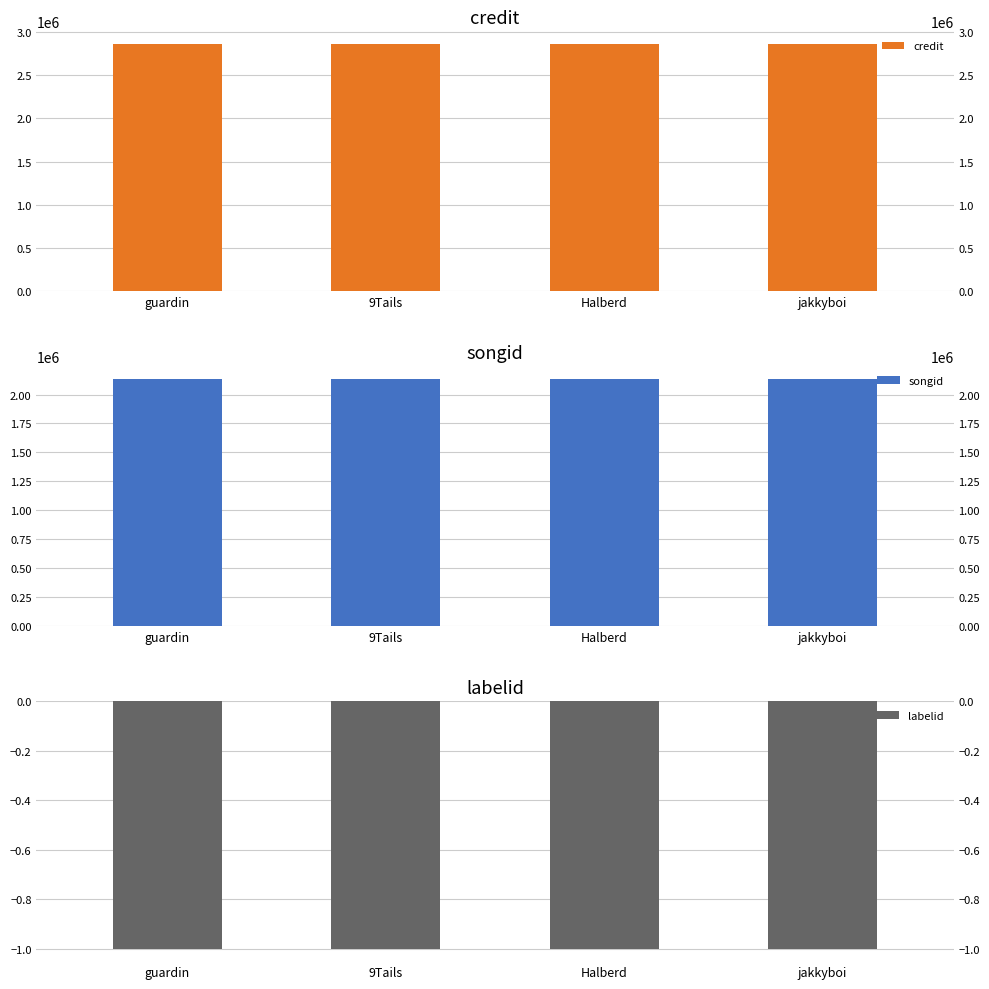

Reading left to right, transcribe all the data shown in this chart.

credit: guardin=2864060	9Tails=2864060	Halberd=2864060	jakkyboi=2864060
songid: guardin=2137097	9Tails=2137097	Halberd=2137097	jakkyboi=2137097
labelid: guardin=-1	9Tails=-1	Halberd=-1	jakkyboi=-1